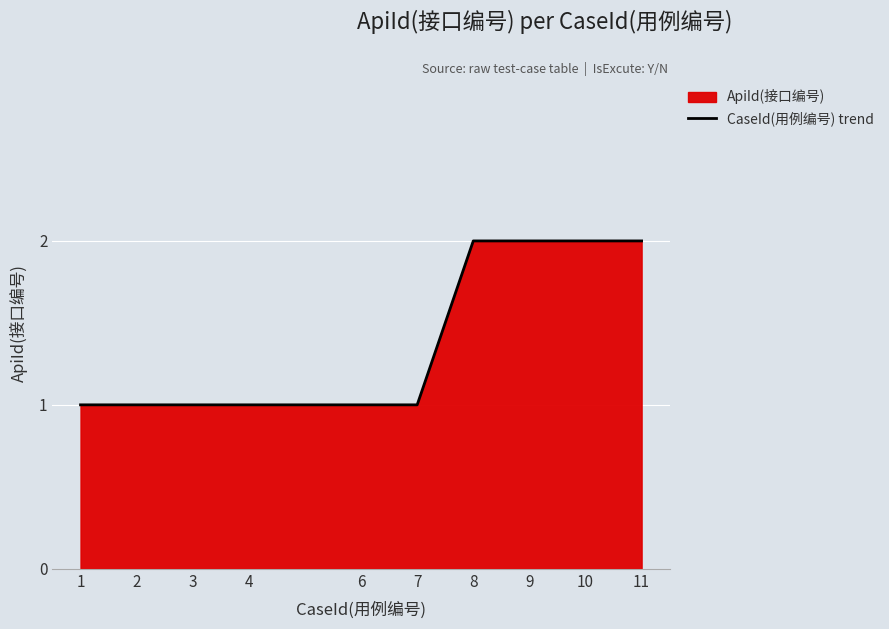

List the labels in order of value, largest first.

8, 9, 10, 11, 1, 2, 3, 4, 6, 7